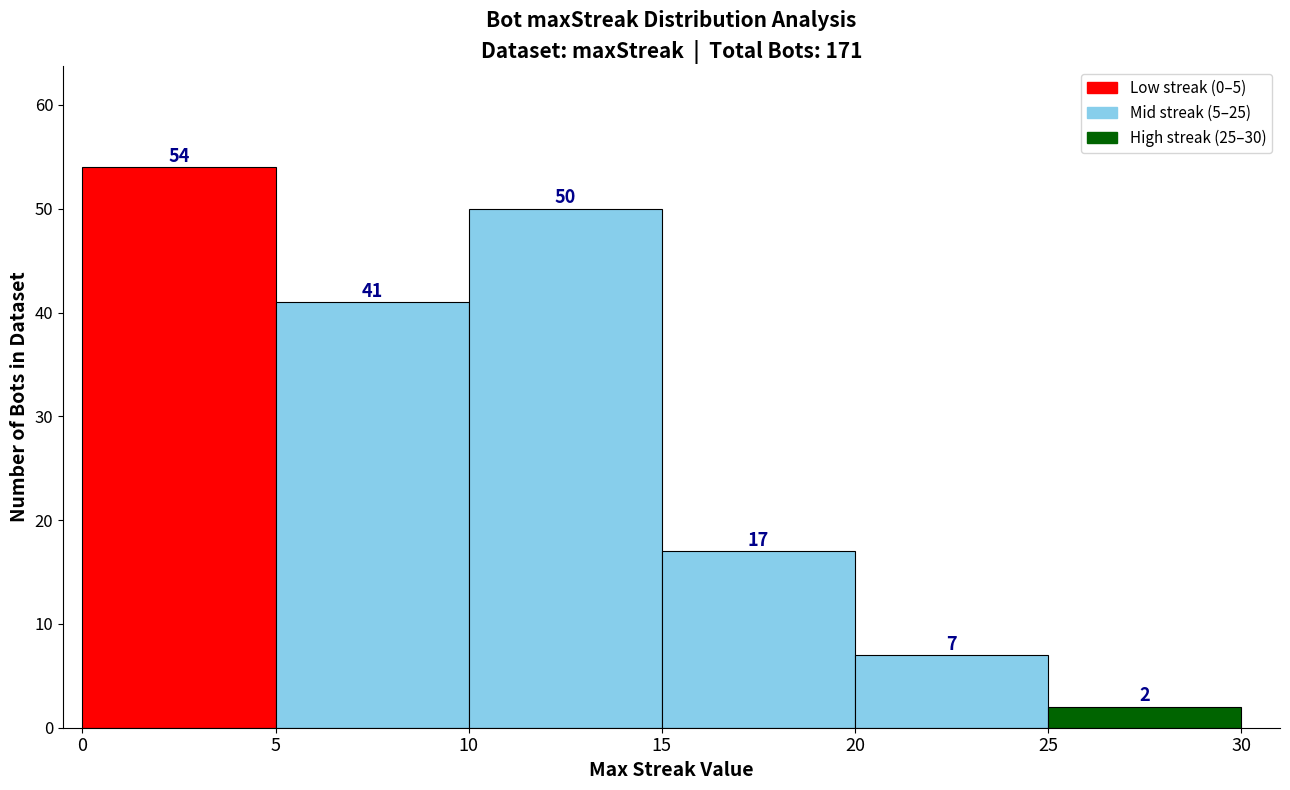

Reading left to right, list every bar in this chart as the range it spans on the x-axis followed by its height.

0 to 5: 54
5 to 10: 41
10 to 15: 50
15 to 20: 17
20 to 25: 7
25 to 30: 2